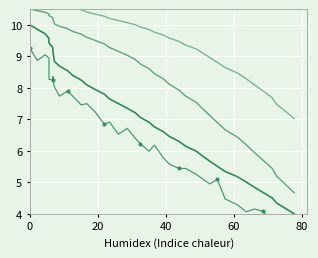

Reading left to right, what are all the values shown in this chart?

y: 10.0	9.9	9.7	9.6	9.4	9.3	9.1	9.0	8.8	8.7	8.5	8.4	8.2	8.1	7.9	7.8	7.6	7.5	7.4	7.2	7.1	6.9	6.8	6.6	6.5	6.3	6.1	6.0	5.8	5.7	5.5	5.3	5.2	5.0	4.8	4.7	4.5	4.3	4.2	4.0
y_upper: 10.5	10.4	10.4	10.3	10.3	10.2	10.2	10.1	10.0	10.0	9.9	9.8	9.7	9.6	9.5	9.4	9.3	9.2	9.0	8.9	8.8	8.6	8.5	8.3	8.1	7.9	7.7	7.5	7.3	7.1	6.9	6.7	6.4	6.2	5.9	5.7	5.4	5.2	4.9	4.7
y_top: 11.7	11.6	11.4	11.3	11.2	11.1	11.0	10.9	10.8	10.7	10.6	10.6	10.5	10.4	10.3	10.3	10.2	10.1	10.1	10.0	9.9	9.9	9.8	9.7	9.6	9.5	9.4	9.2	9.1	9.0	8.8	8.6	8.5	8.3	8.1	7.9	7.7	7.5	7.3	7.0
y_lower: 9.3	8.9	9.0	8.9	8.3	8.2	8.4	8.1	8.0	7.7	7.9	7.7	7.5	7.5	7.2	6.8	6.9	6.5	6.7	6.4	6.2	6.0	6.2	5.8	5.6	5.4	5.4	5.3	5.1	5.0	5.1	4.5	4.3	4.1	4.2	4.1	3.7	3.4	3.2	3.3